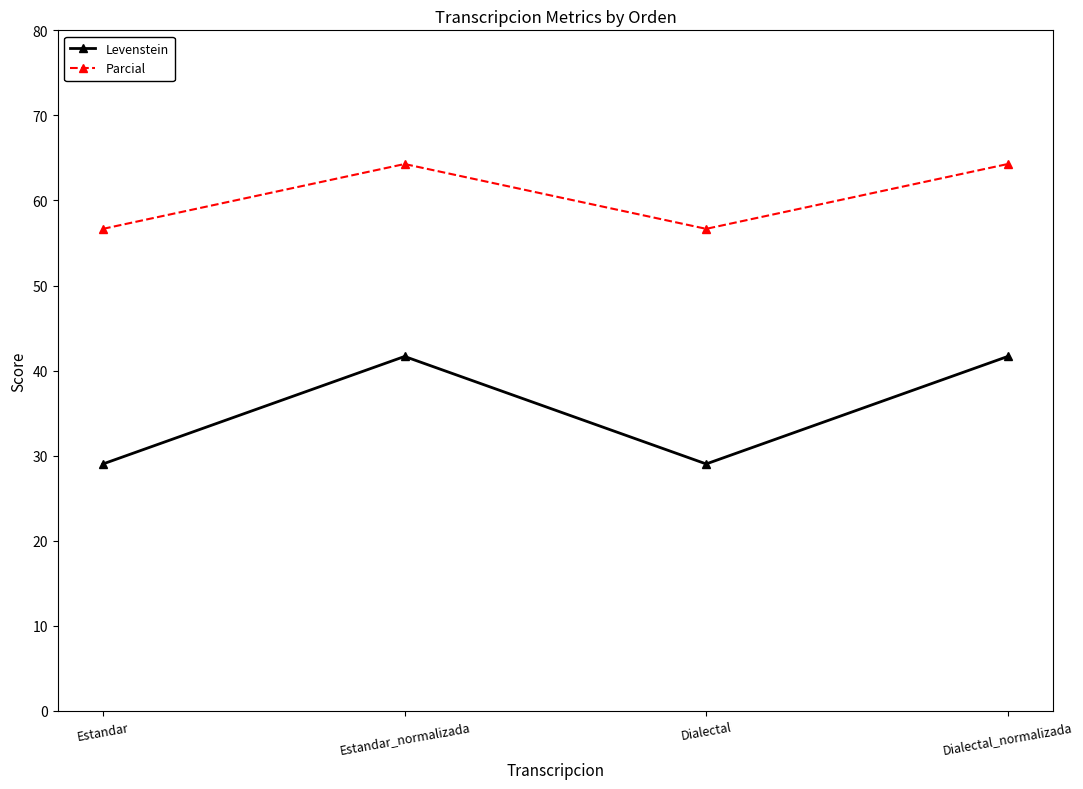

Reading left to right, extract all data points from this chart.

Levenstein: 29.0	41.7	29.0	41.7
Parcial: 56.7	64.3	56.7	64.3